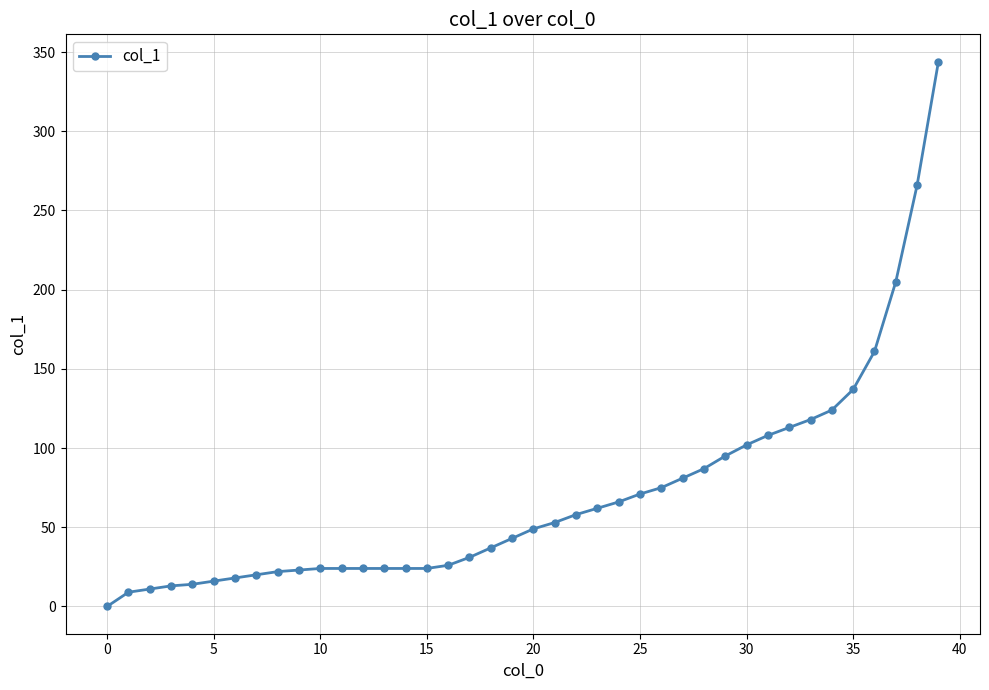

What is the greatest value displayed?

344